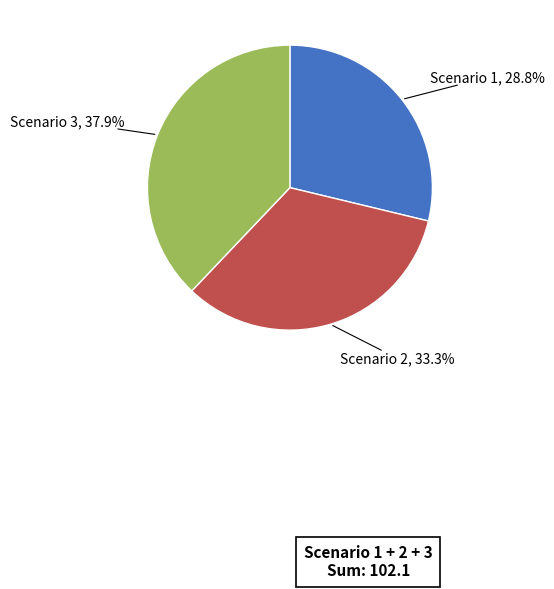

How many slices are in this pie chart?

3